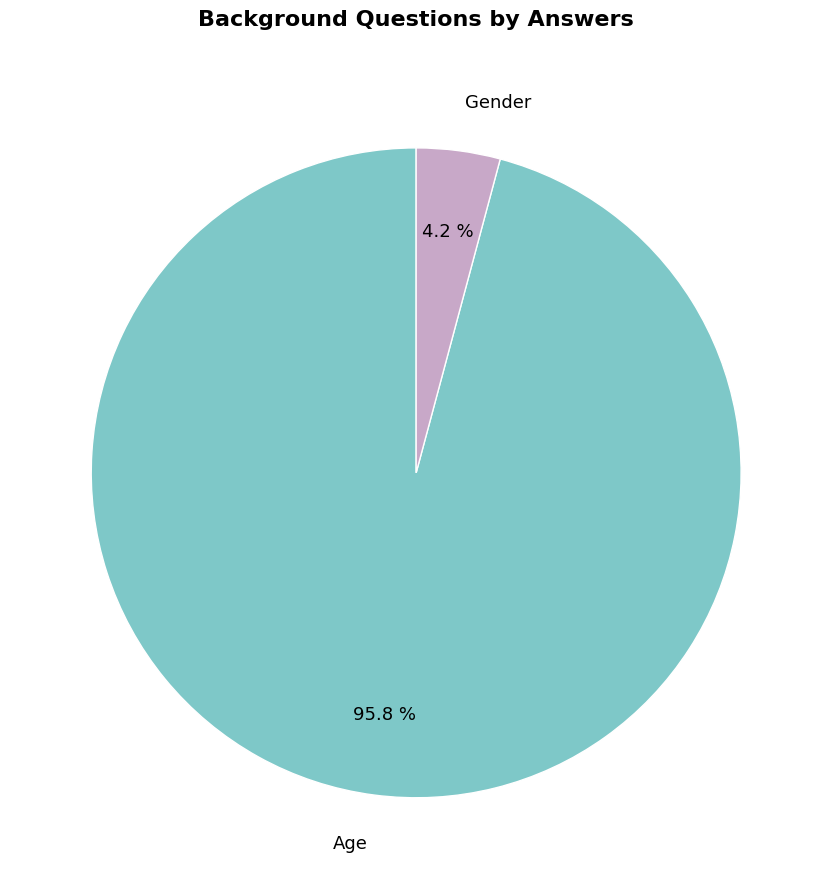

To the nearest percent, what portion does Age represent?

96%